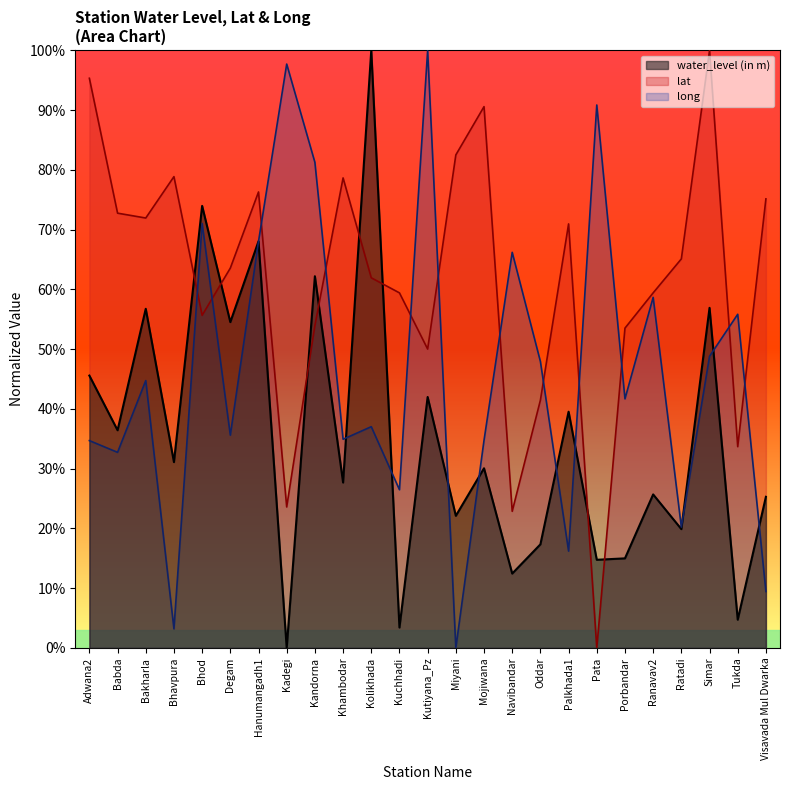

How many intersections are there between long and water_level (in m)?

10